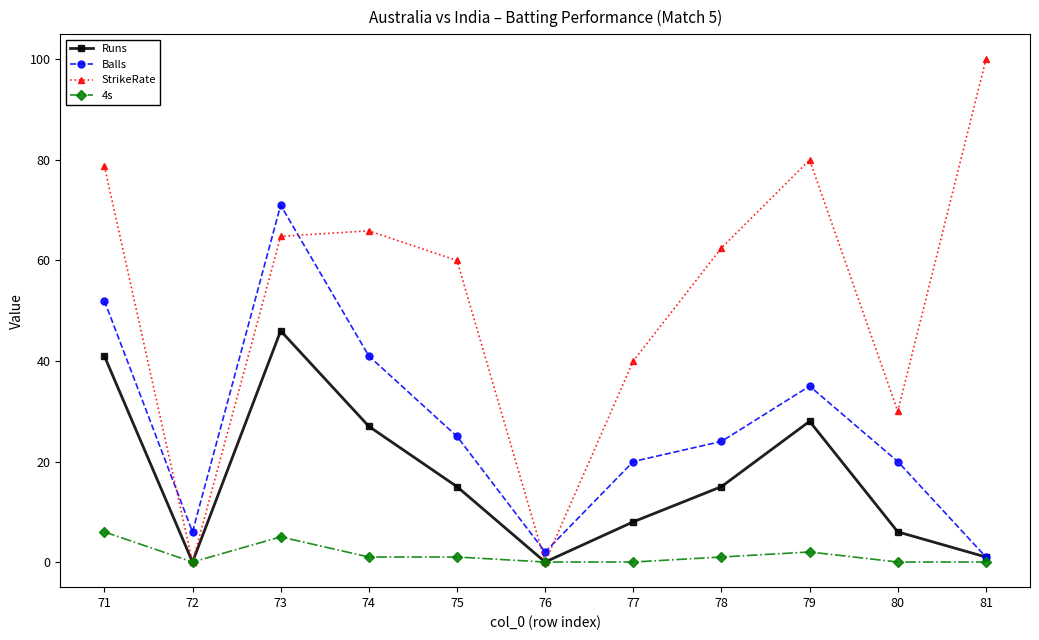

At which label does 4s first exceed 1?

71